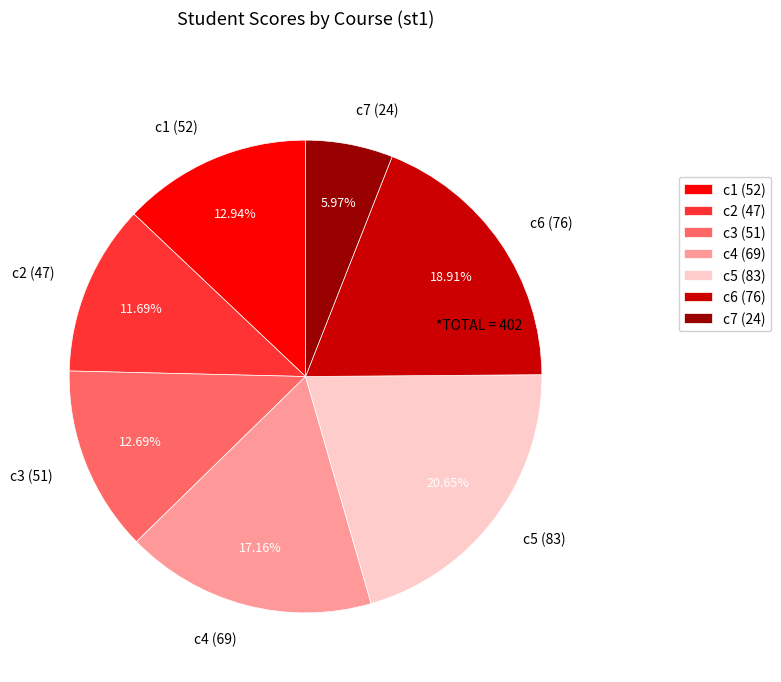

To the nearest percent, what is the average slice percentage?

14%